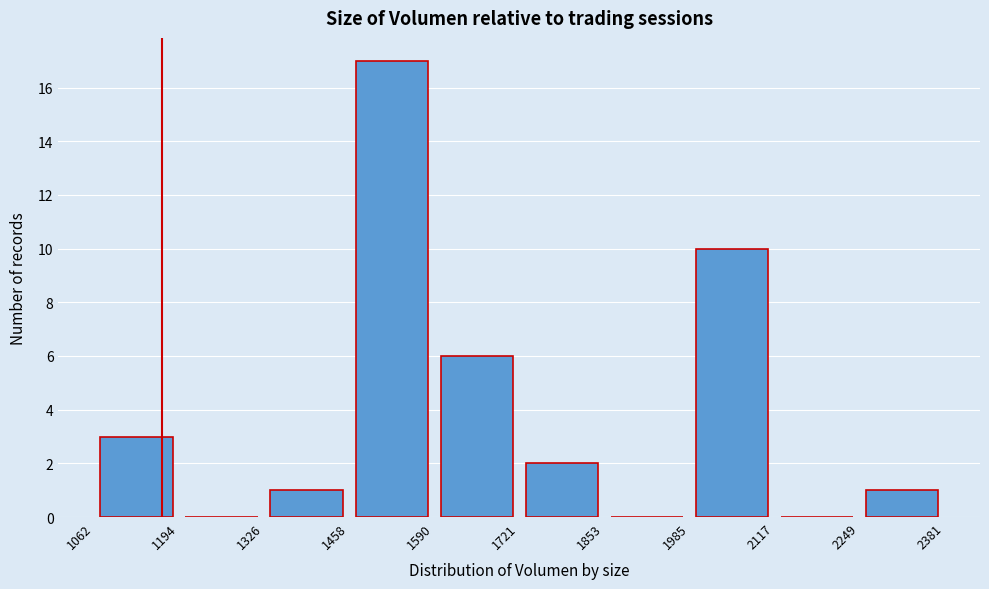

How tall is the bar that spans 2249 to 2381 on the x-axis? The values are not printed on the chart, so give them approximately, as read against the axis.

1